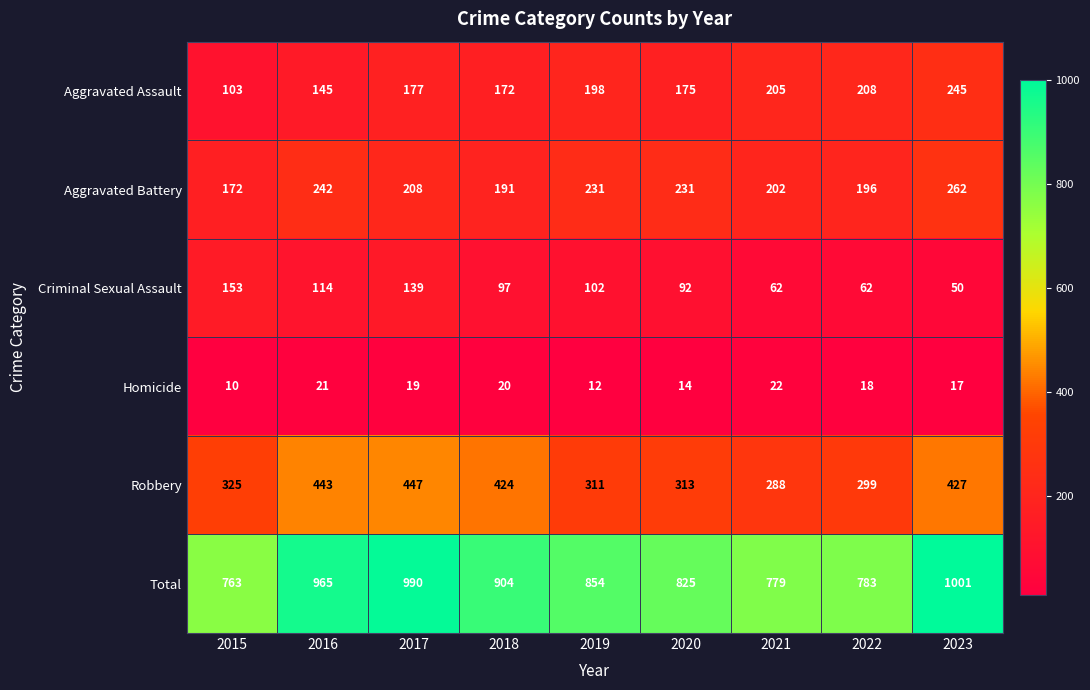

At how many categories does at least one series exceed 67?

9